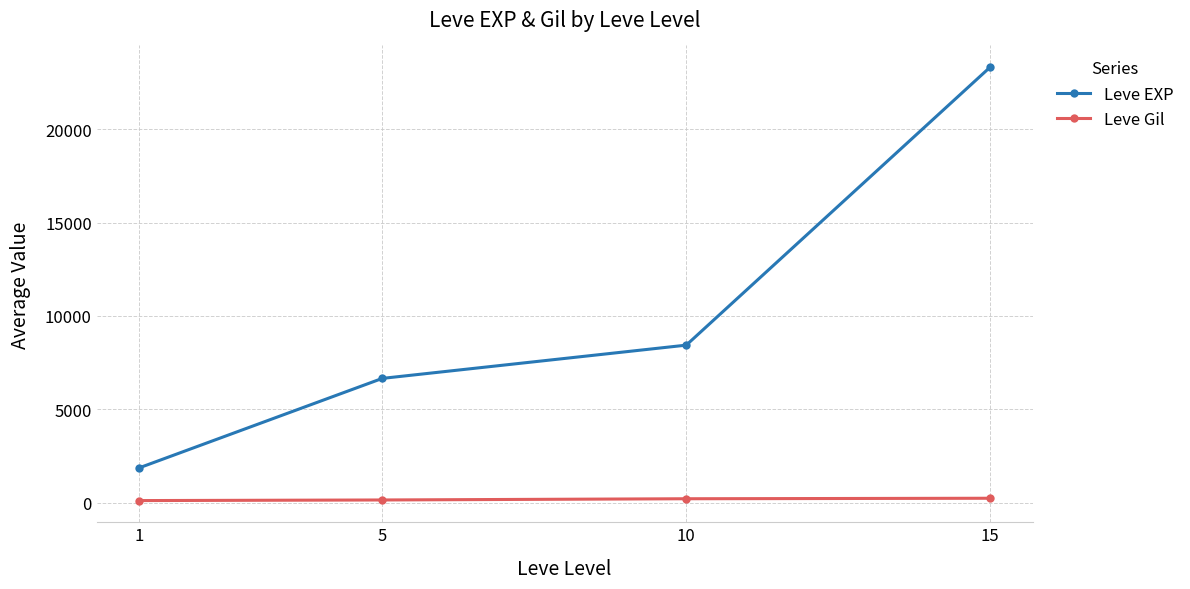

True or false: Leve EXP has more than 1 interior local peaks.

False